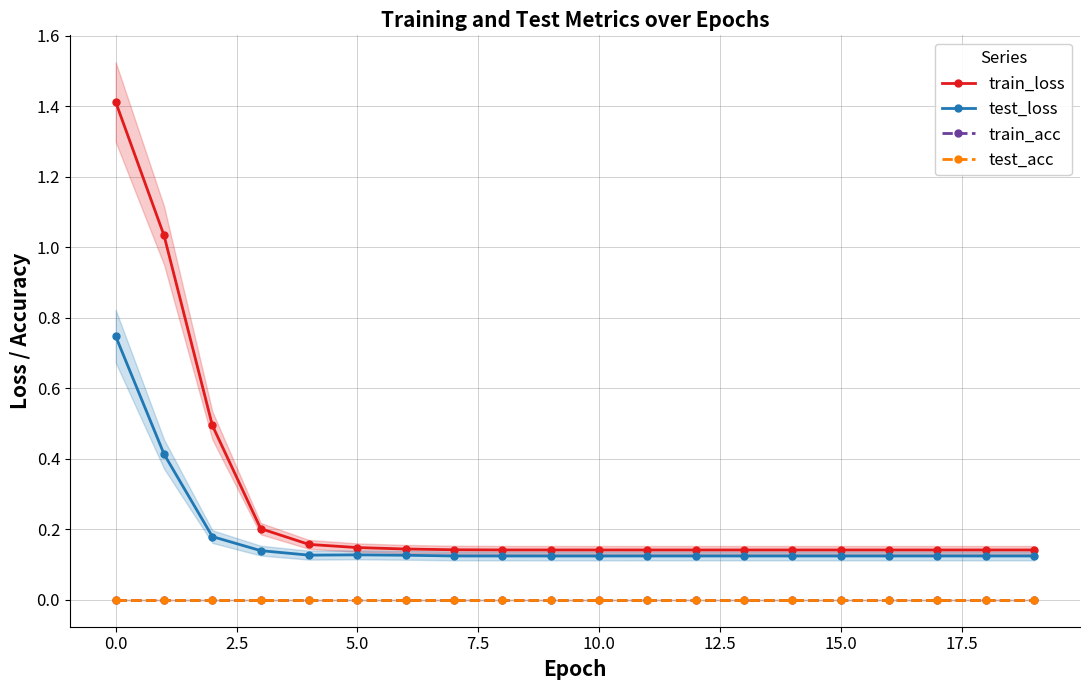

Reading right to left, transcribe all the data shown in this chart.

train_loss: 0.1	0.1	0.1	0.1	0.1	0.1	0.1	0.1	0.1	0.1	0.1	0.1	0.1	0.1	0.1	0.2	0.2	0.5	1.0	1.4
test_loss: 0.1	0.1	0.1	0.1	0.1	0.1	0.1	0.1	0.1	0.1	0.1	0.1	0.1	0.1	0.1	0.1	0.1	0.2	0.4	0.7
train_acc: 0.0	0.0	0.0	0.0	0.0	0.0	0.0	0.0	0.0	0.0	0.0	0.0	0.0	0.0	0.0	0.0	0.0	0.0	0.0	0.0
test_acc: 0.0	0.0	0.0	0.0	0.0	0.0	0.0	0.0	0.0	0.0	0.0	0.0	0.0	0.0	0.0	0.0	0.0	0.0	0.0	0.0